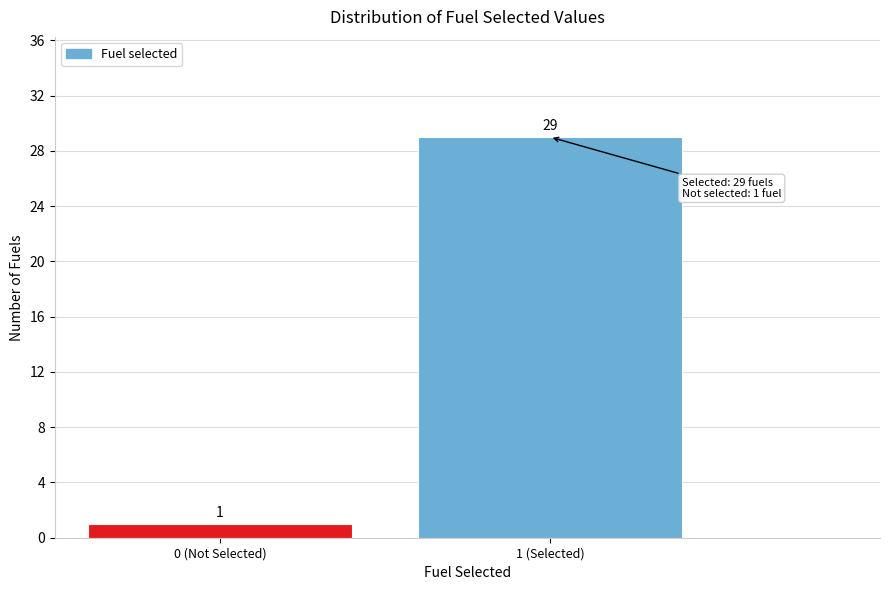

Reading left to right, transcribe all the data shown in this chart.

1	29